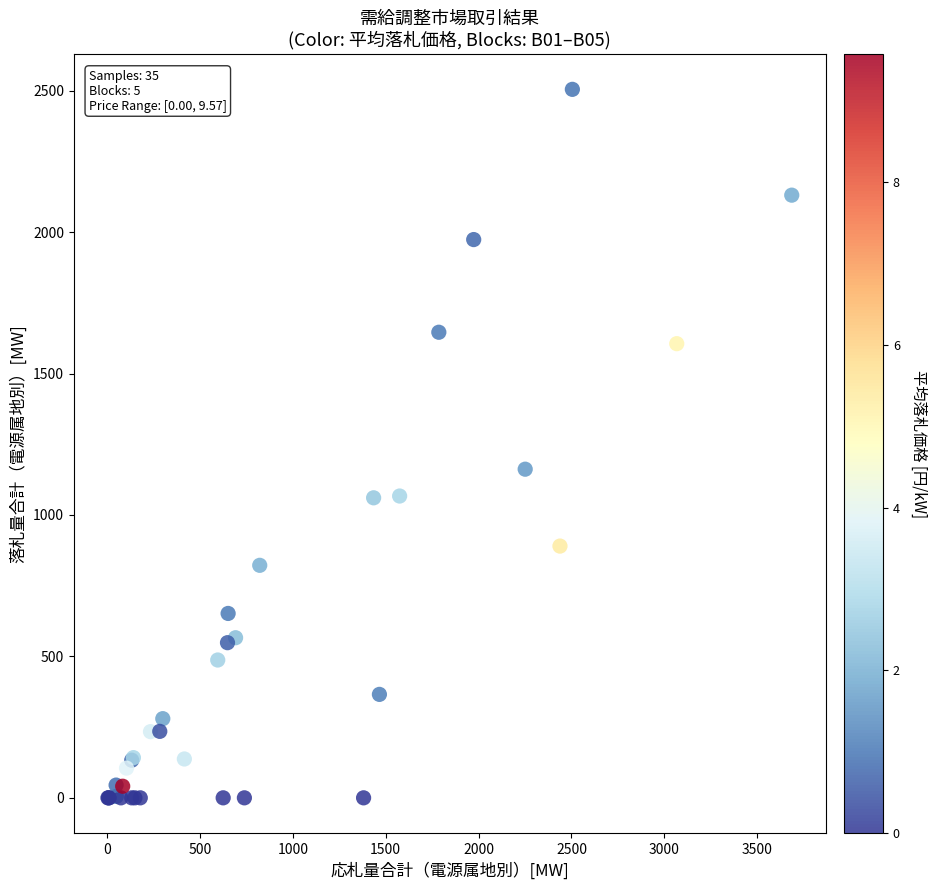

What Y value in the scatter plot is closest to 1252?

1161.8